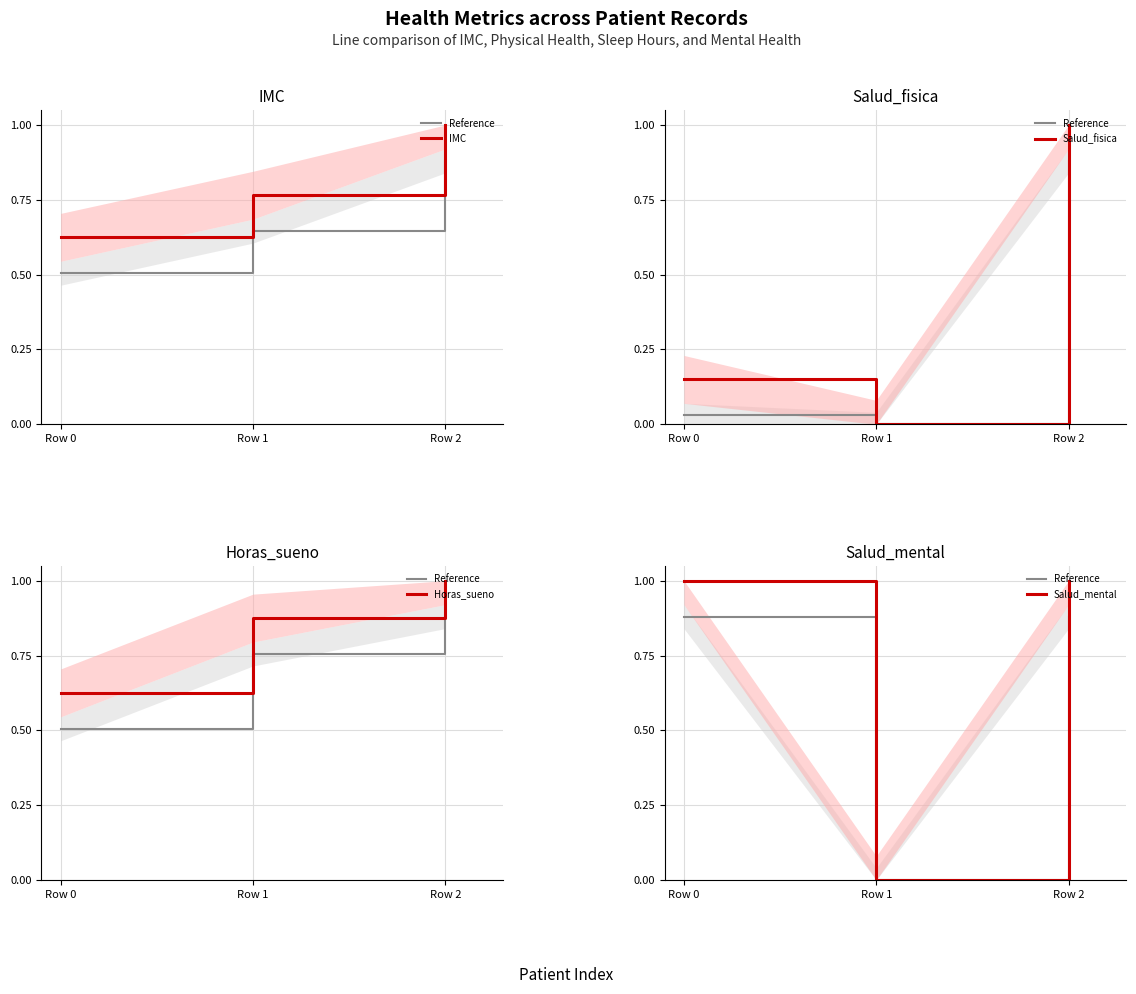

What is the value of the IMC point at the 2nd from the left?

0.8